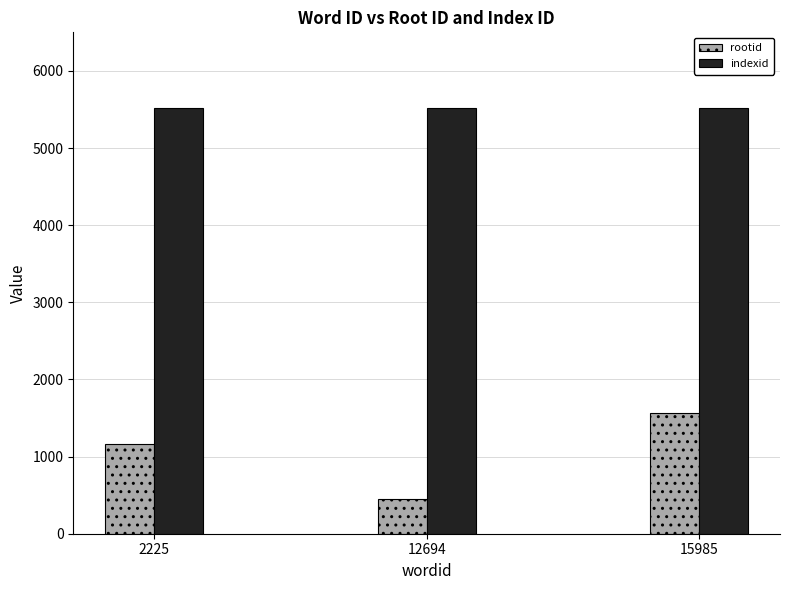

At how many categories does at least one series exceed 3077?

3